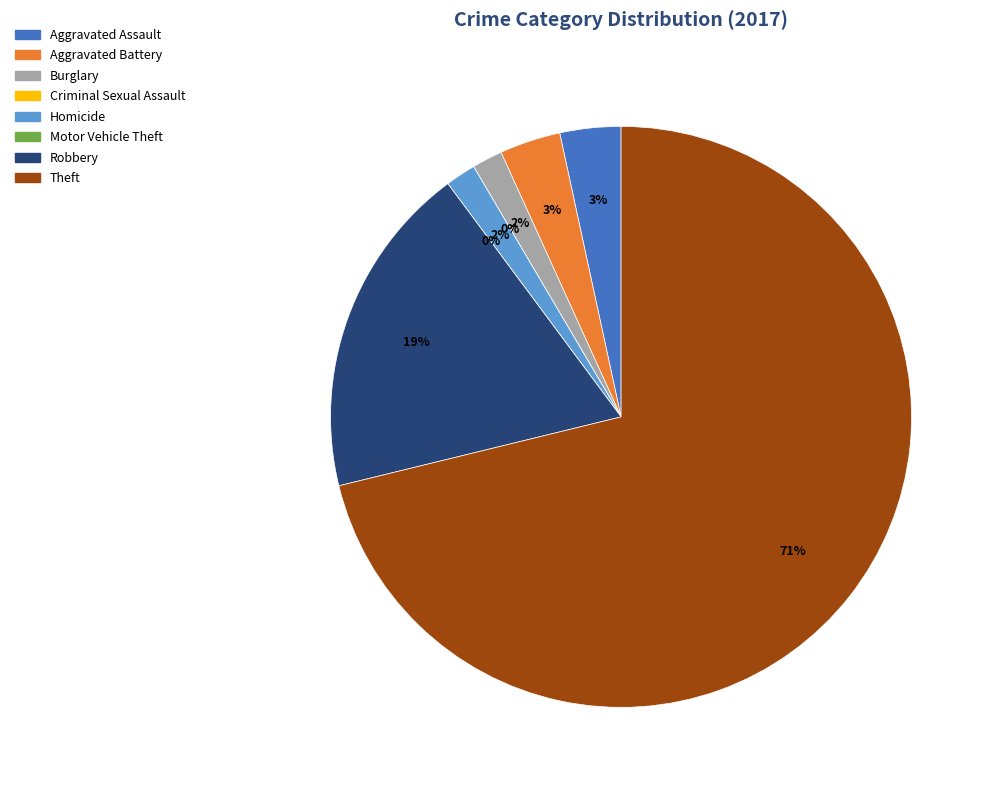

Is there a majority slice in this chart?

Yes